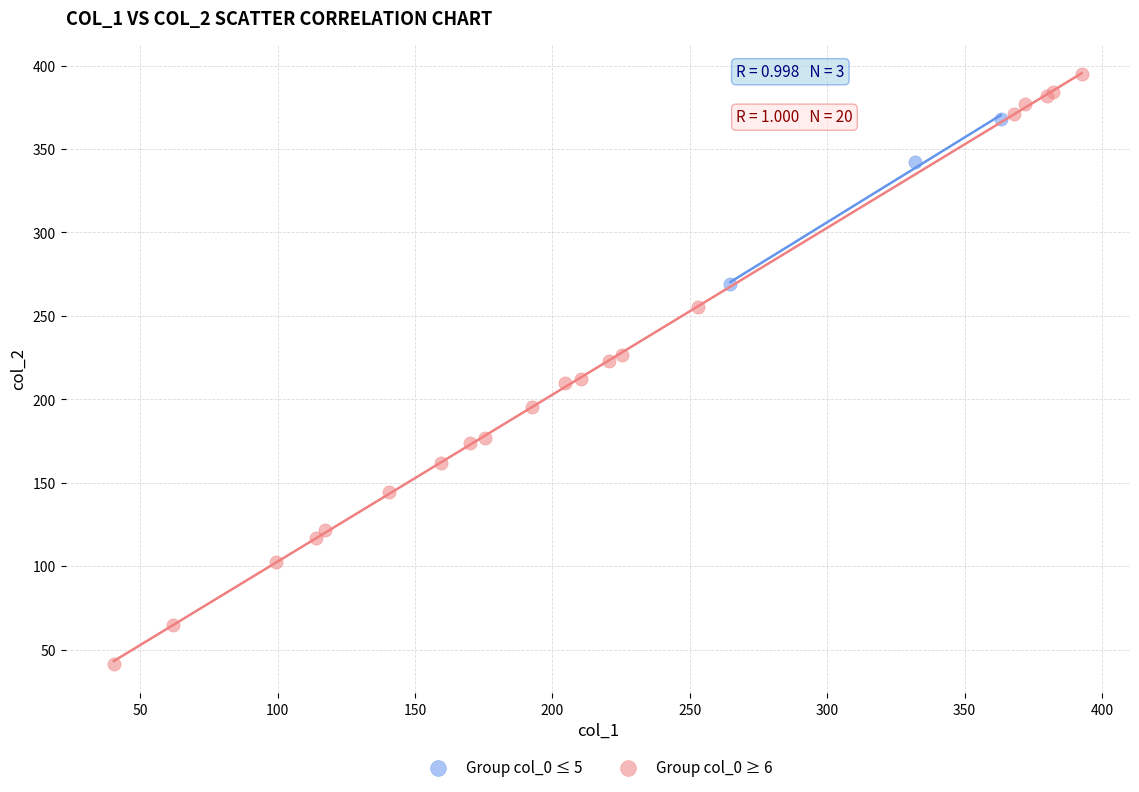

Which series contains the lowest Y value?

Group col_0 ≥ 6